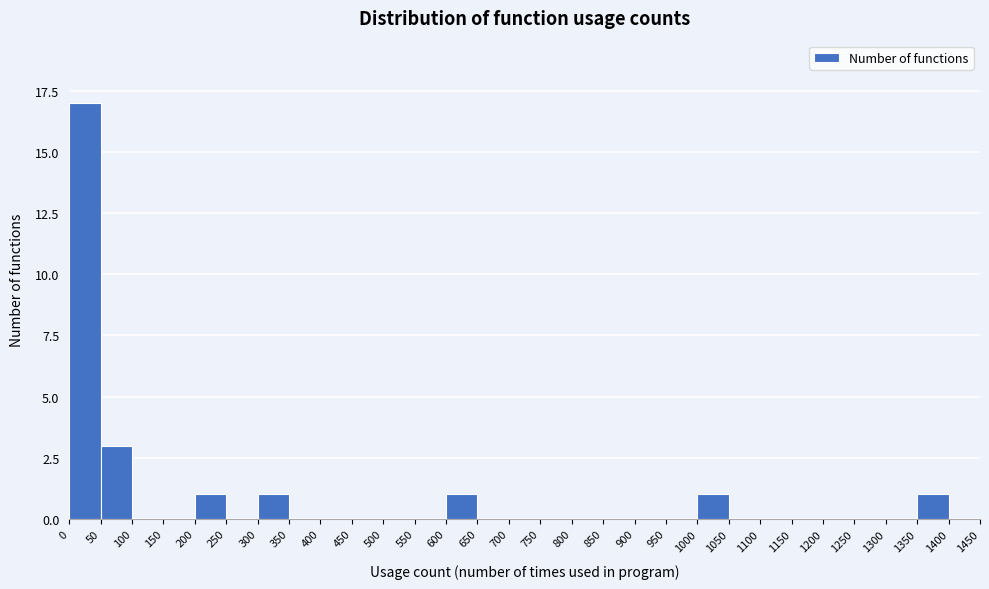

What is the height of the bar covering 600 to 650 on the x-axis? The values are not printed on the chart, so give them approximately, as read against the axis.

1